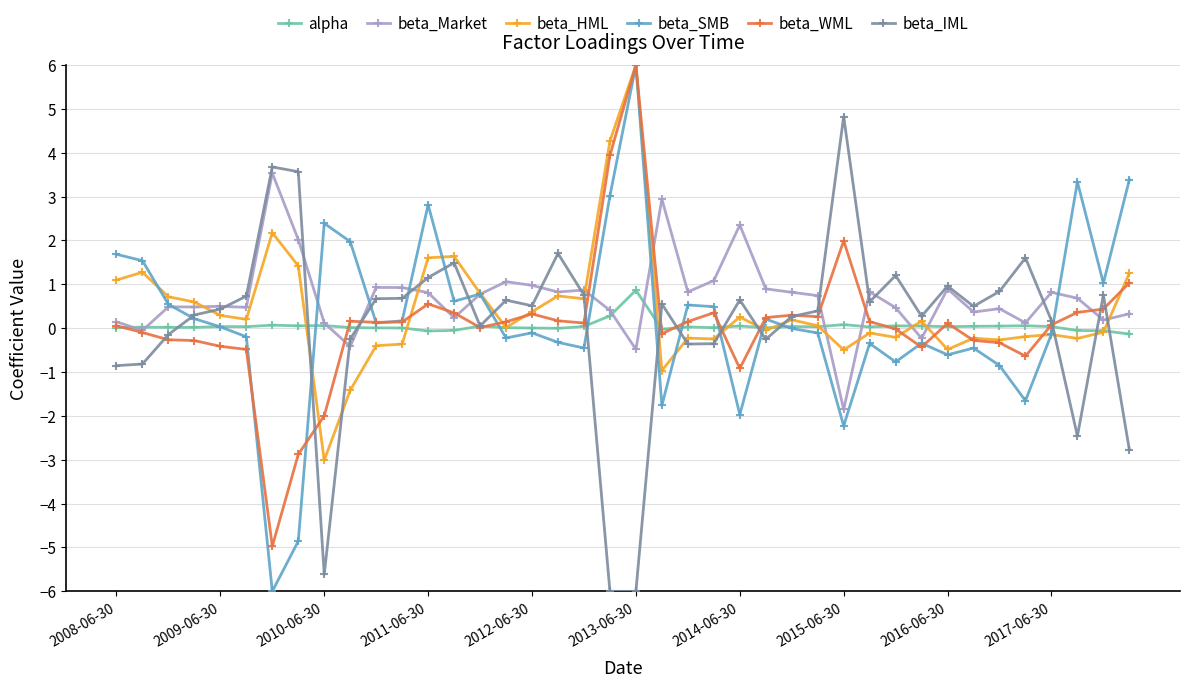

In beta_HML, how many points are higher than both neighbors (excluding endpoints)?

12